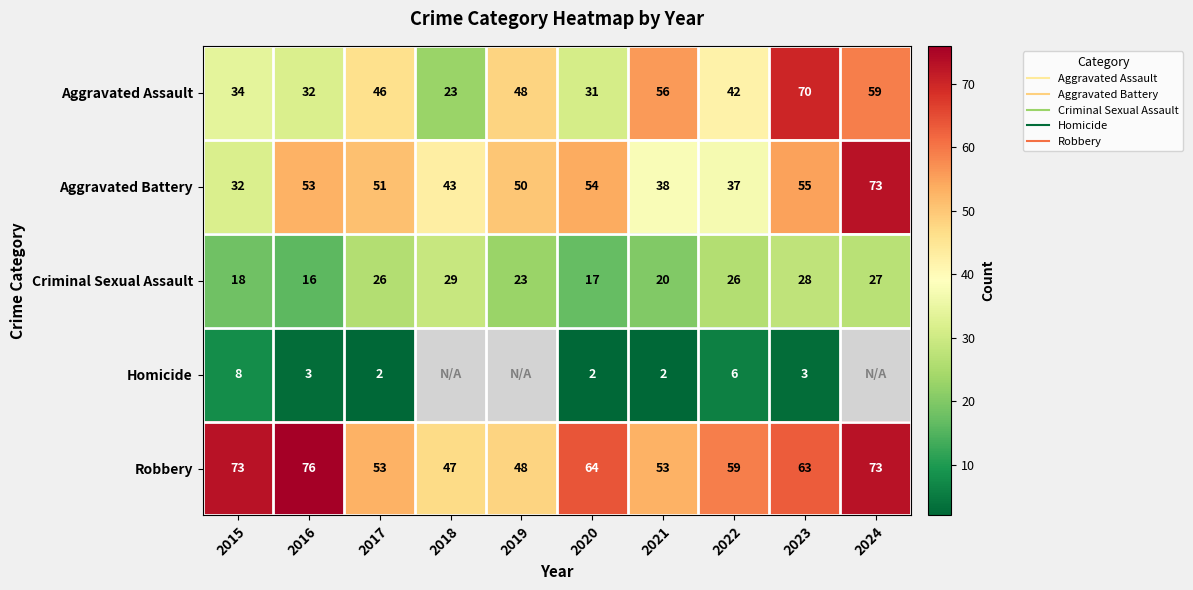

Which category has the lowest value in the Aggravated Battery series?

2015